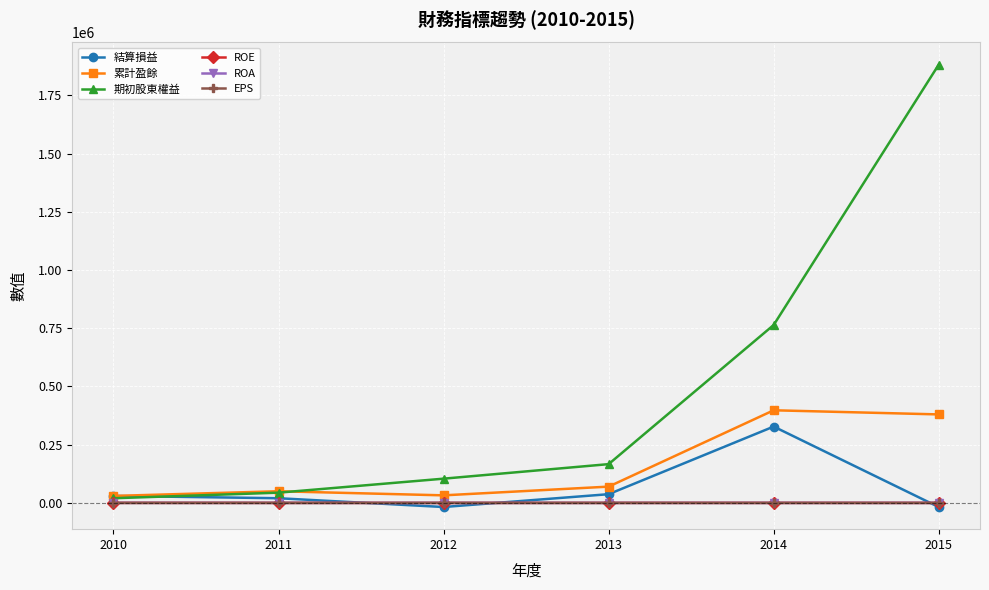

True or false: 結算損益 has more than 0 points higher than both neighbors.

True